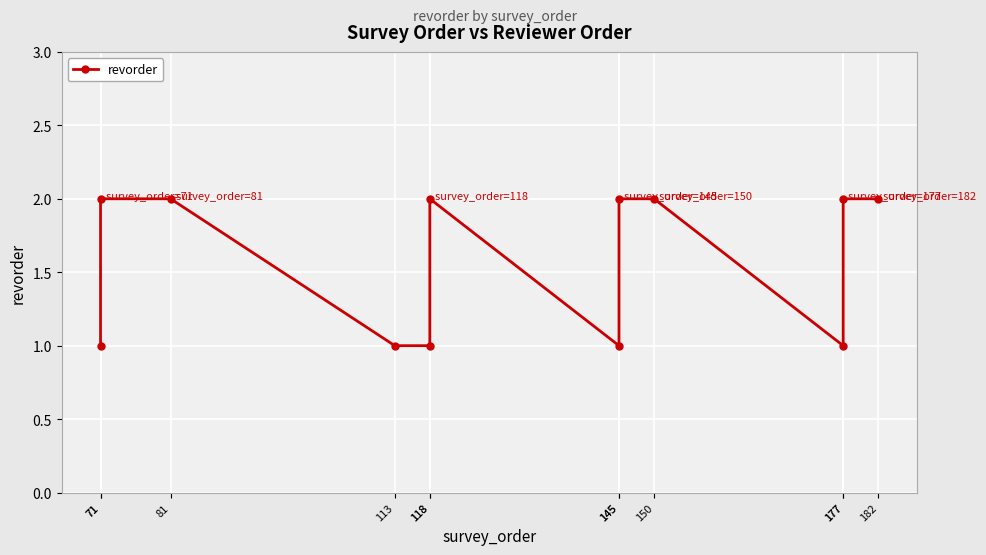

How many points are higher than both their immediate neighbors (excluding endpoints)?

1